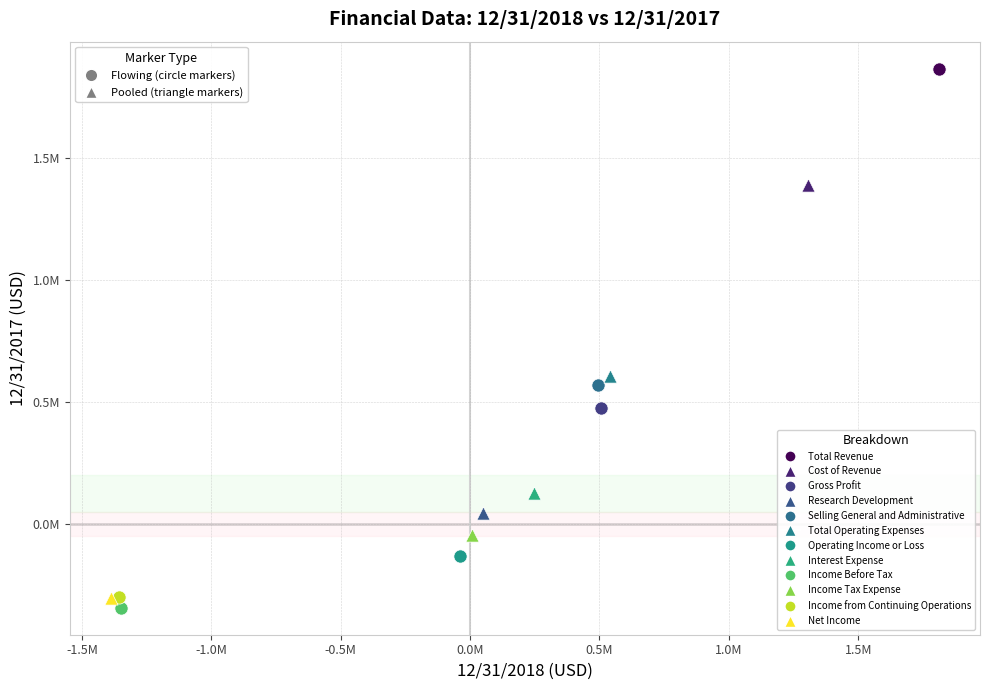

Which series reaches the maximum Y coordinate?

Total Revenue